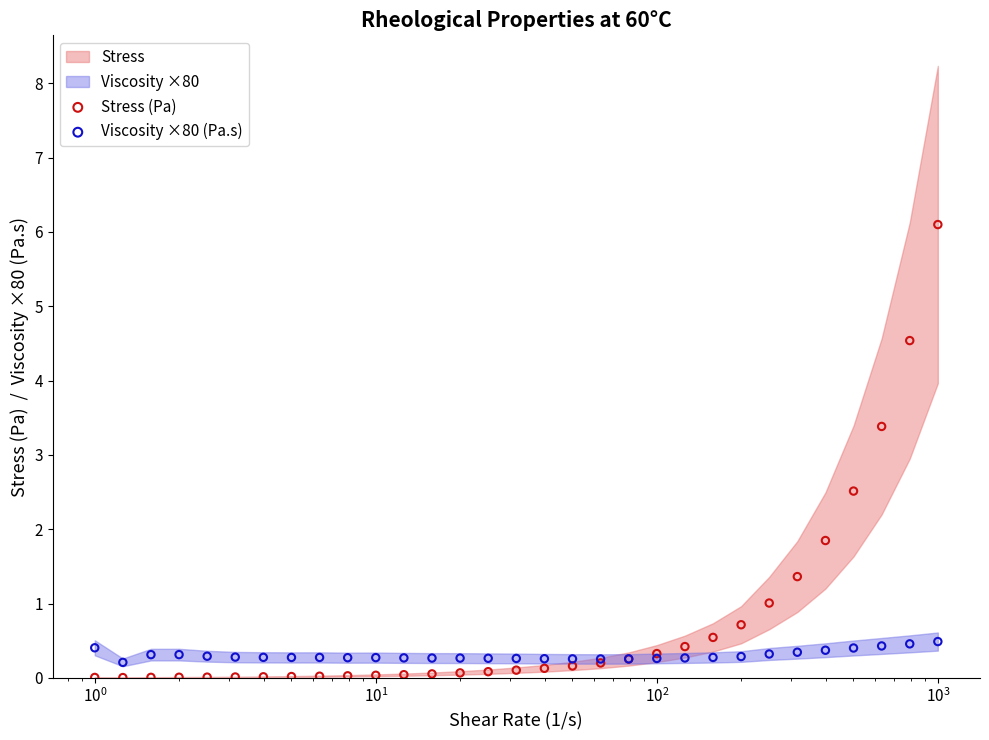

Which series has the largest total across all categories?

Stress (Pa)